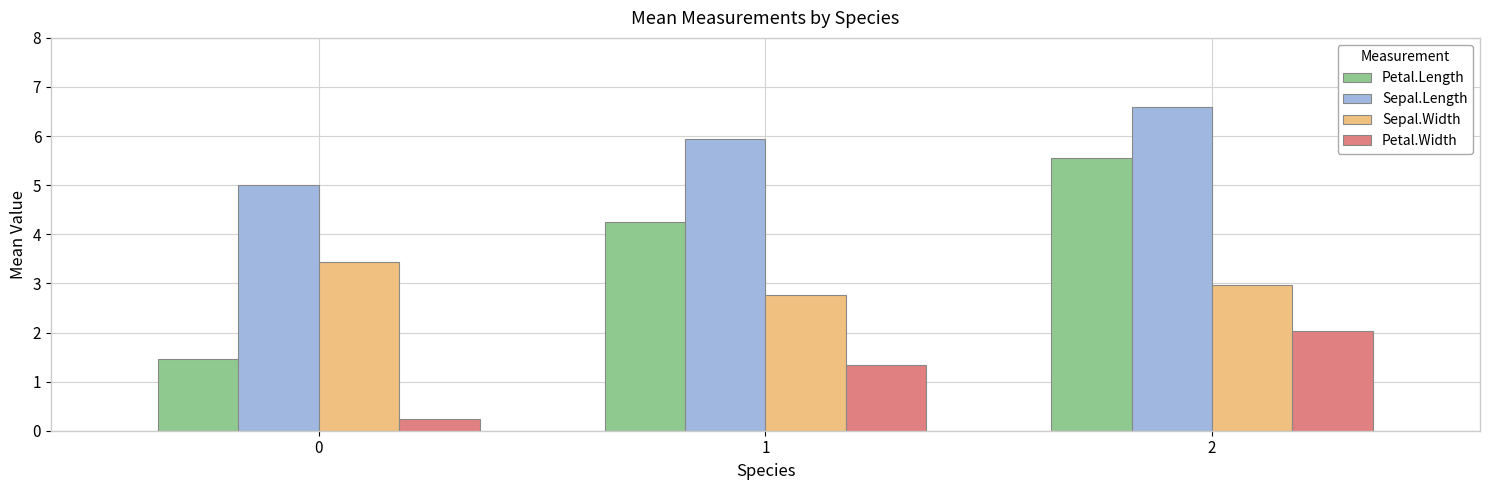

What is the difference between the maximum and minimum values in the Sepal.Width series?

0.7